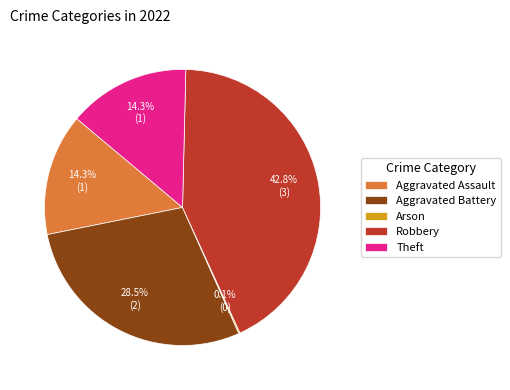

What percentage is NOT represented by Aggravated Battery?

71.4%